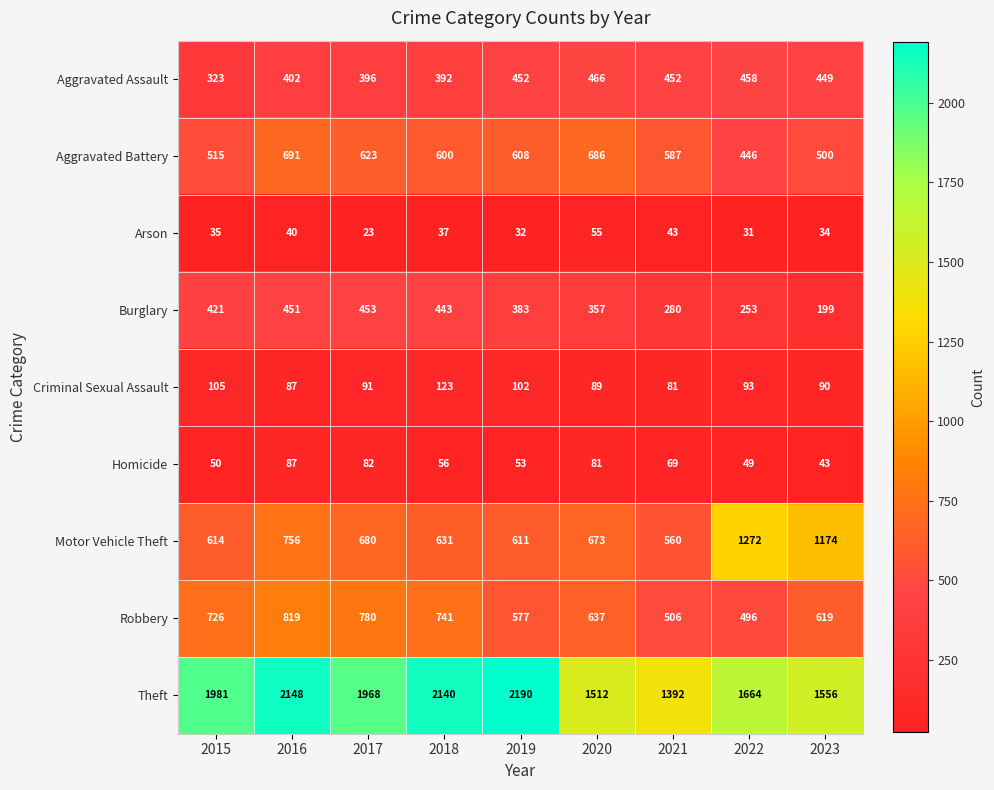

Where is Criminal Sexual Assault nearest to the value 102?

2019